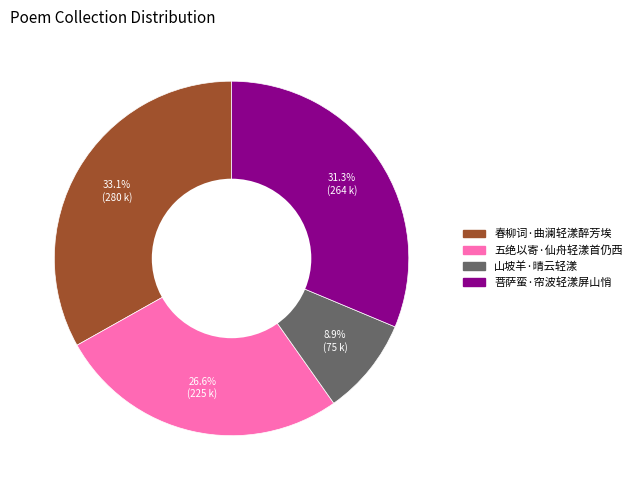

True or false: 五绝以寄·仙舟轻漾首仍西 accounts for 27% of the total.

True